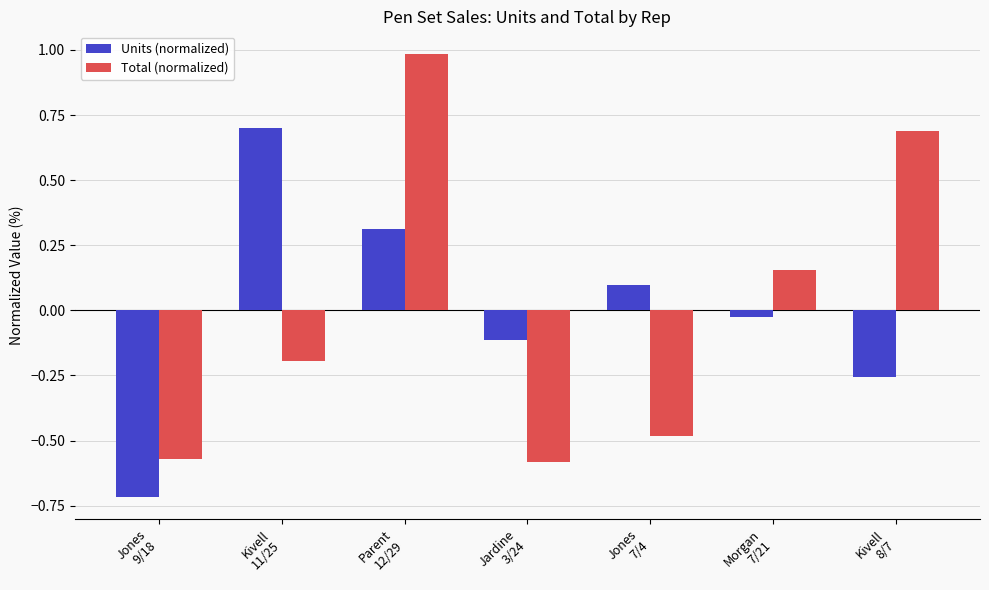

How many values in the Units (normalized) series exceed 0?

3